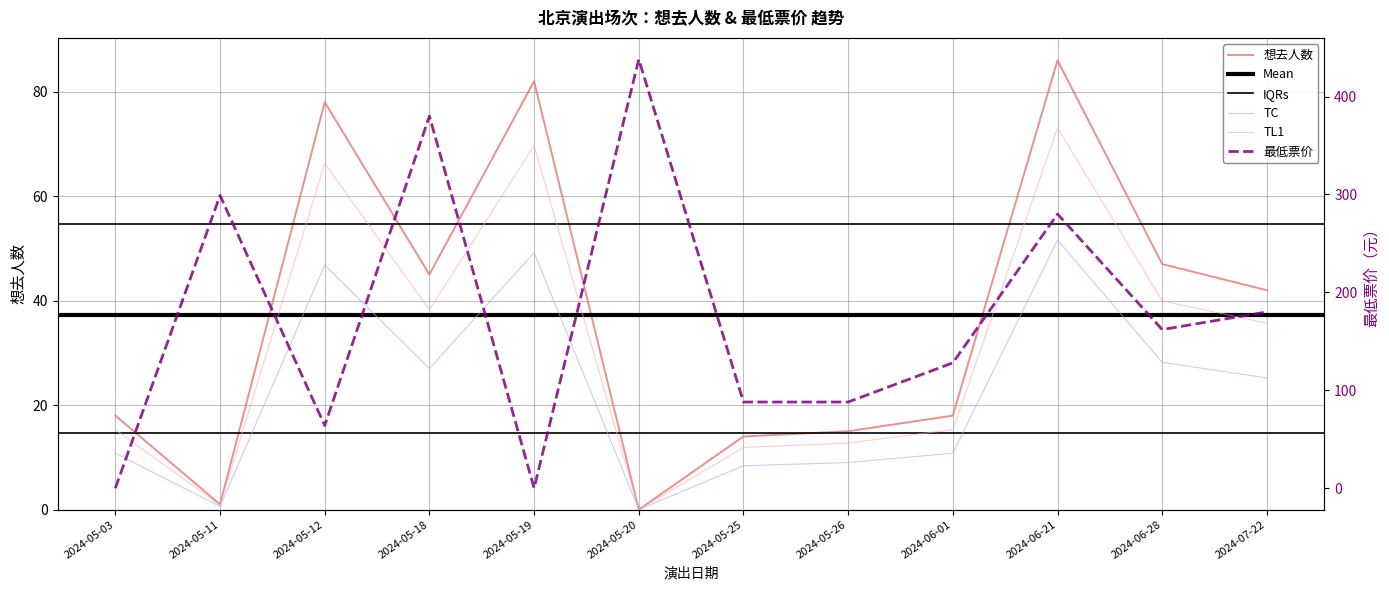

What is the difference between the highest and lowest values at 2024-05-25?

74